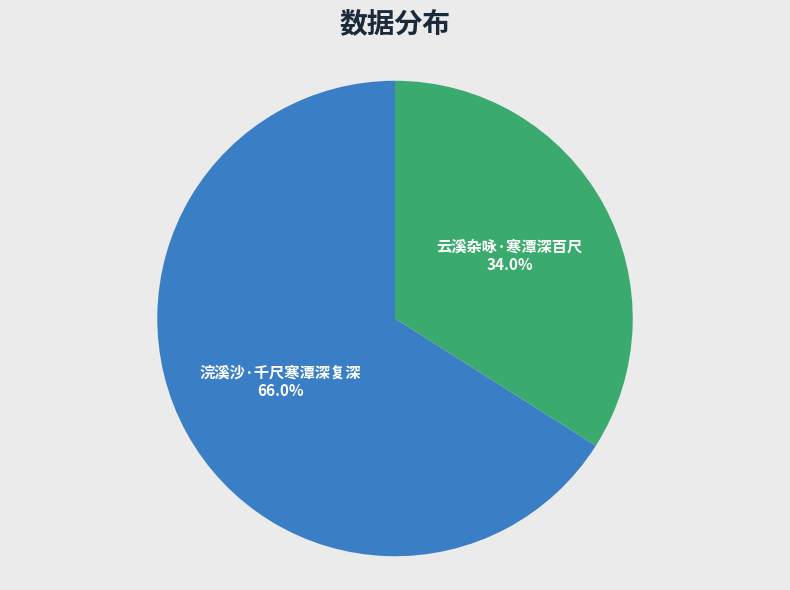

To the nearest percent, what is the combined percentage of 浣溪沙·千尺寒潭深复深 and 云溪杂咏·寒潭深百尺?

100%